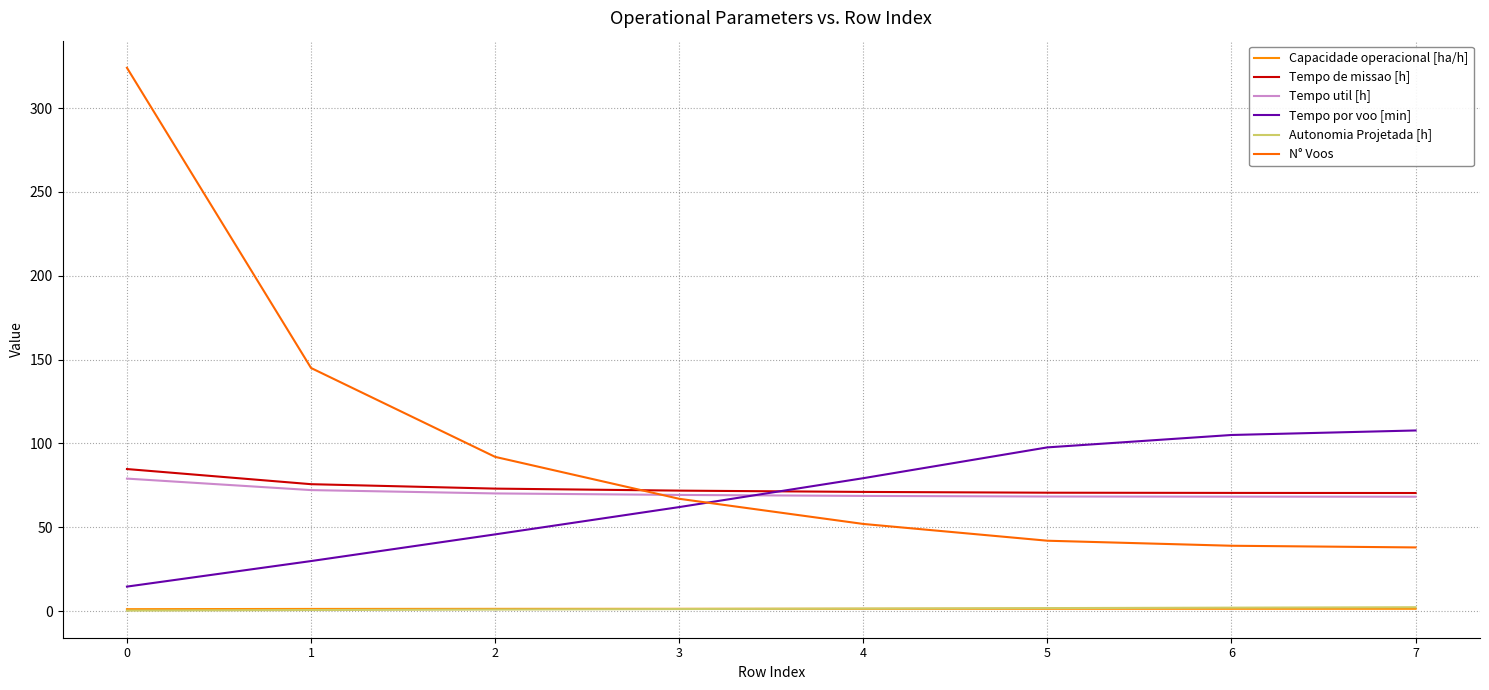

The value of Capacidade operacional [ha/h] at 7 is 0.9. True or false?

False